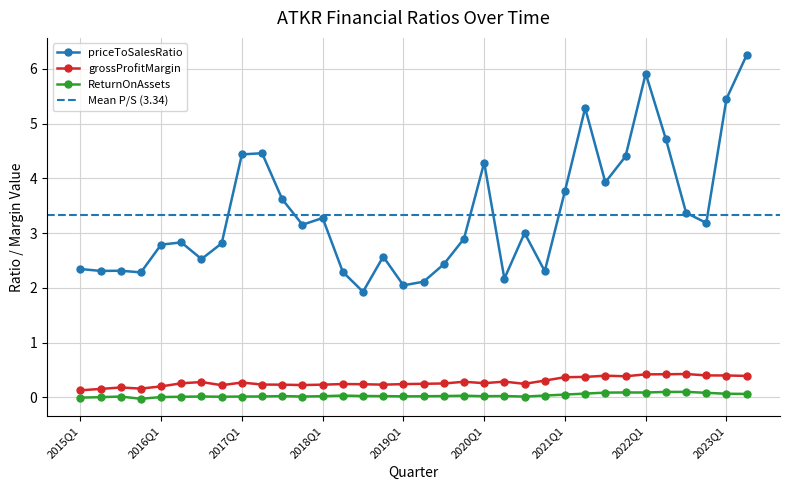

At which category is the sum across all series the highest?

2023Q2